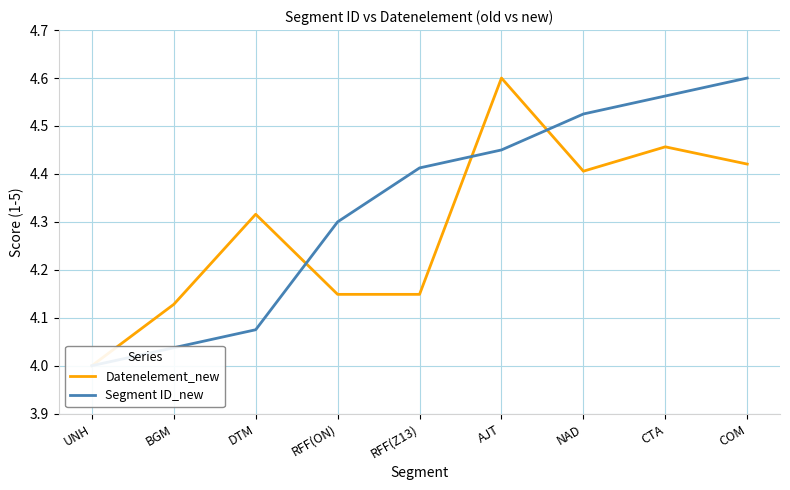

How many lines are shown in the chart?

2